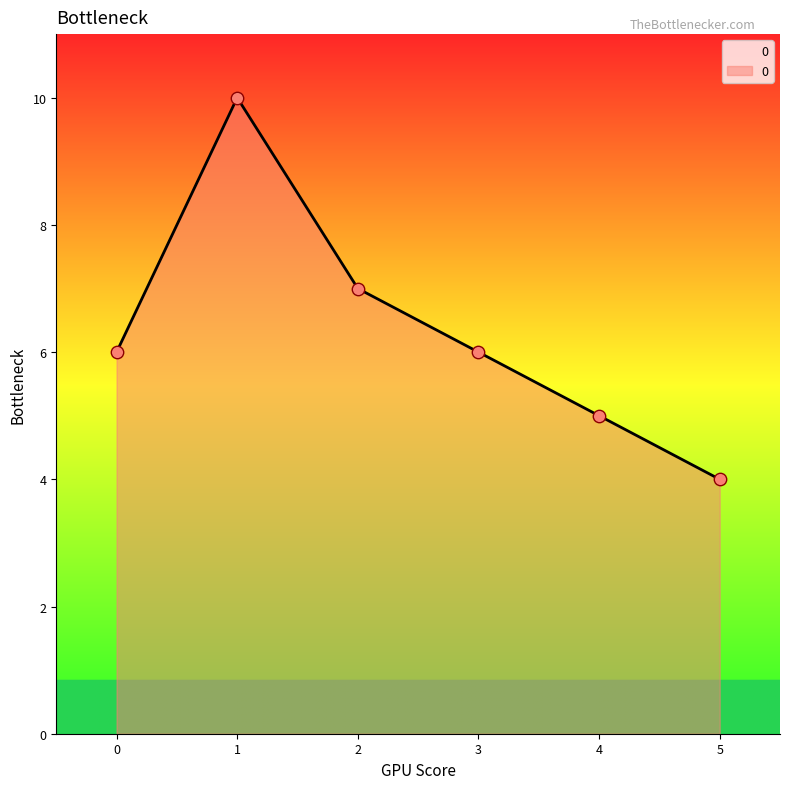

What is the ratio of the value at 2 to the value at 1?

0.7